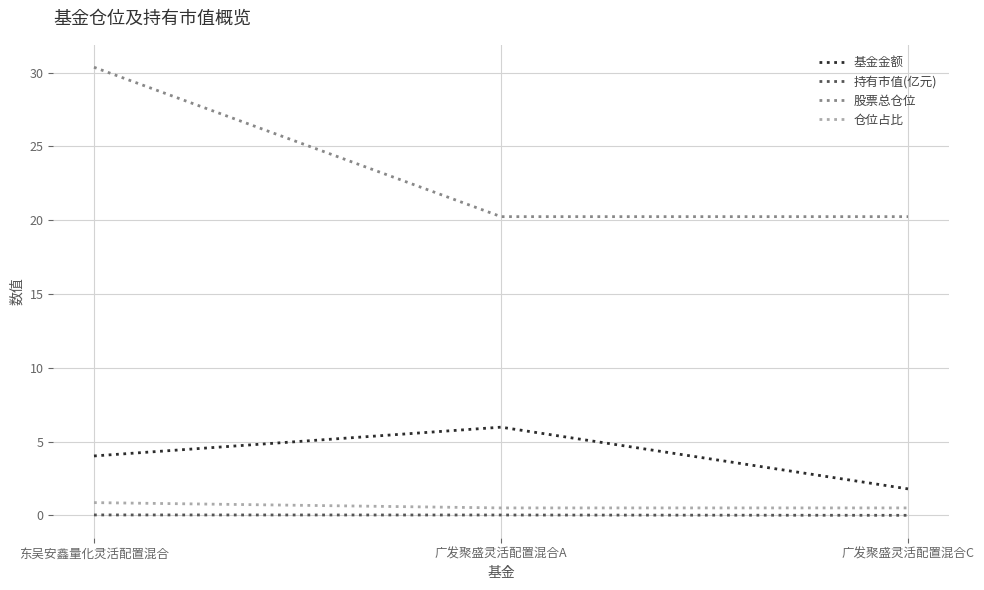

Does the chart display data point markers on the line(s)?

No